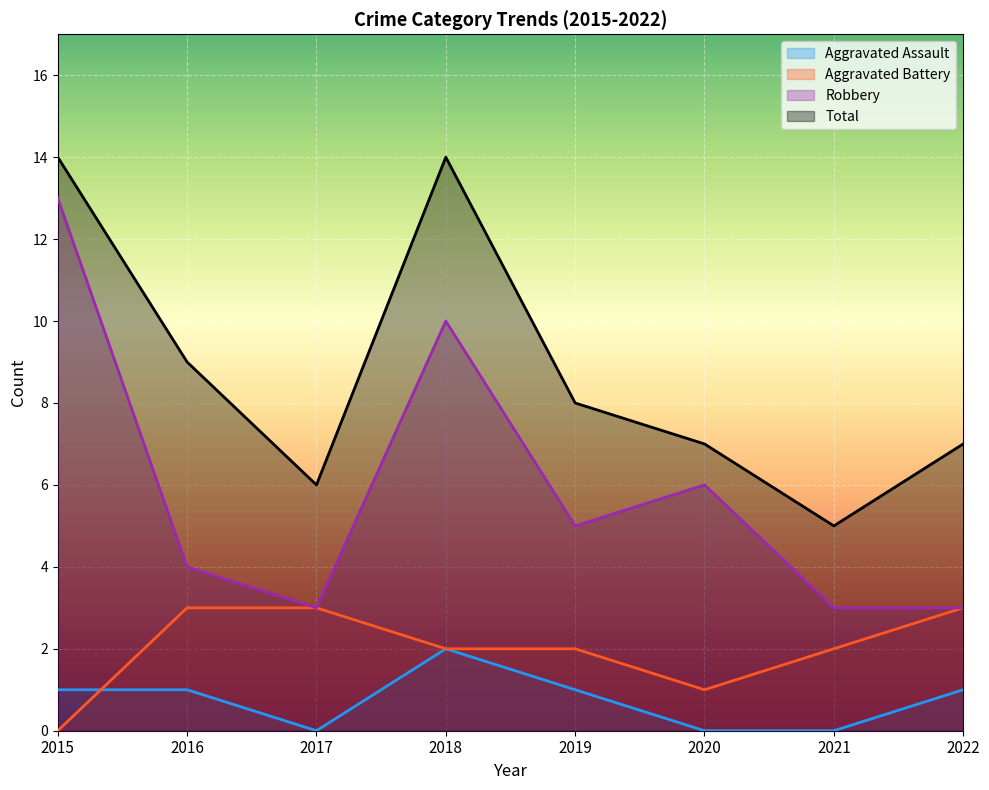

What is the value of the Aggravated Battery point at the 5th from the left?

2